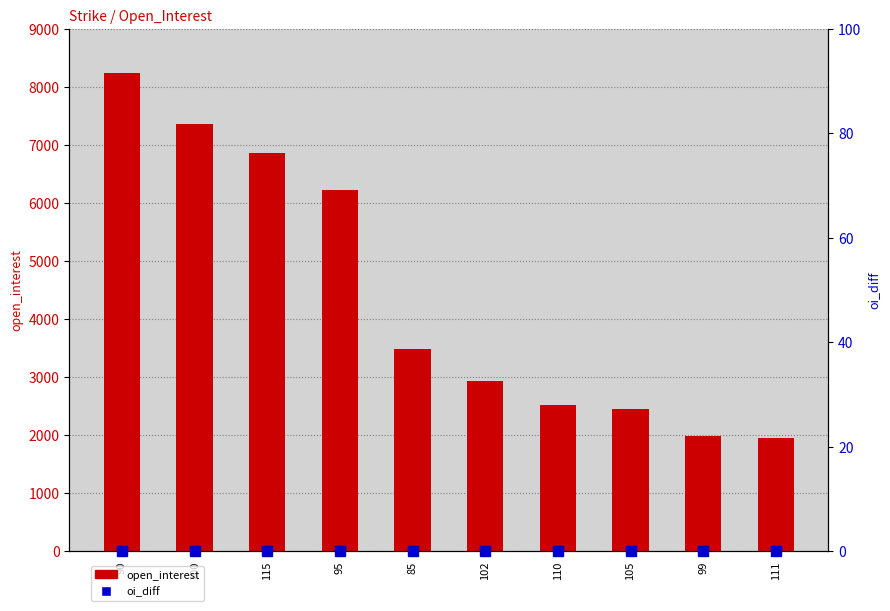

Reading right to left, transcribe all the data shown in this chart.

open_interest: 1946	1986	2448	2516	2935	3492	6232	6862	7356	8240
oi_diff: 0	0	0	0	0	0	0	0	0	0